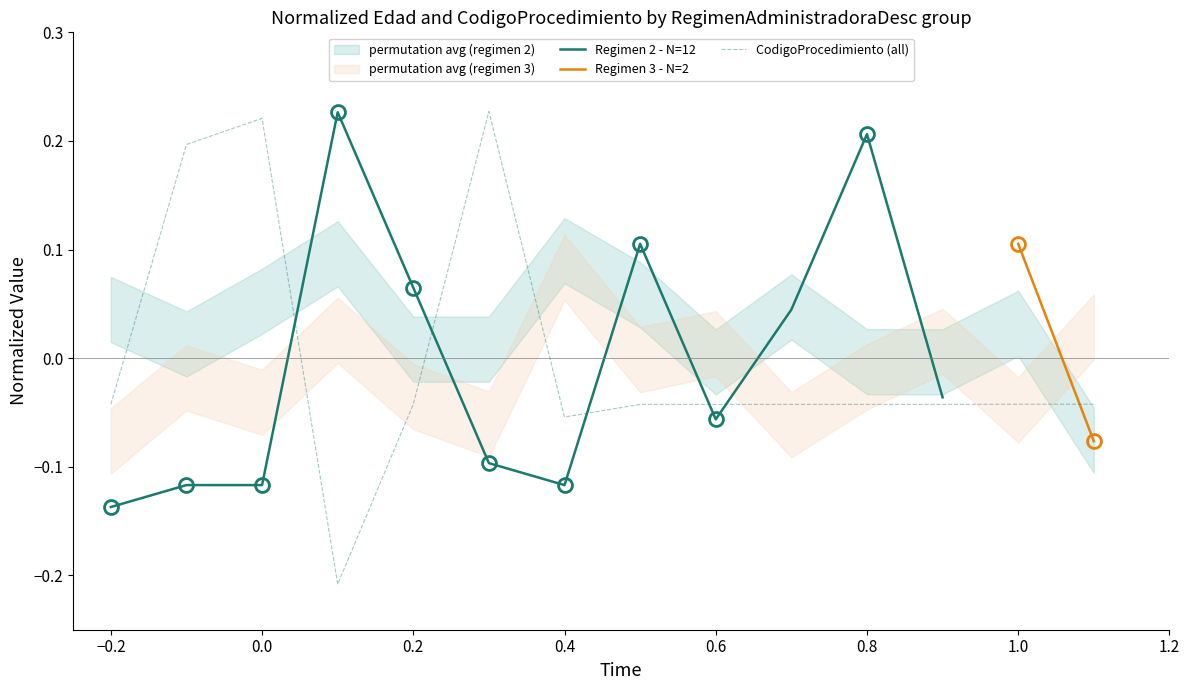

True or false: Regimen 2 - N=12 has a value of 0.1 at 0.8.

False